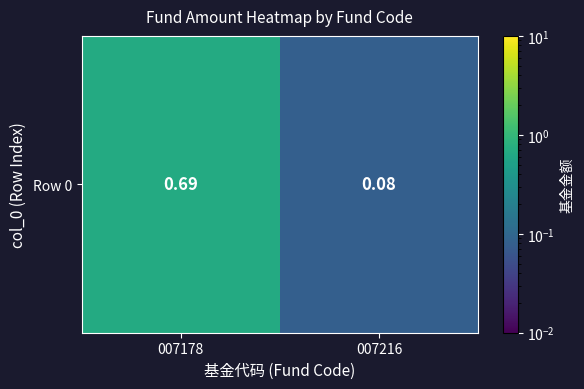

What is the smallest value displayed?

0.1